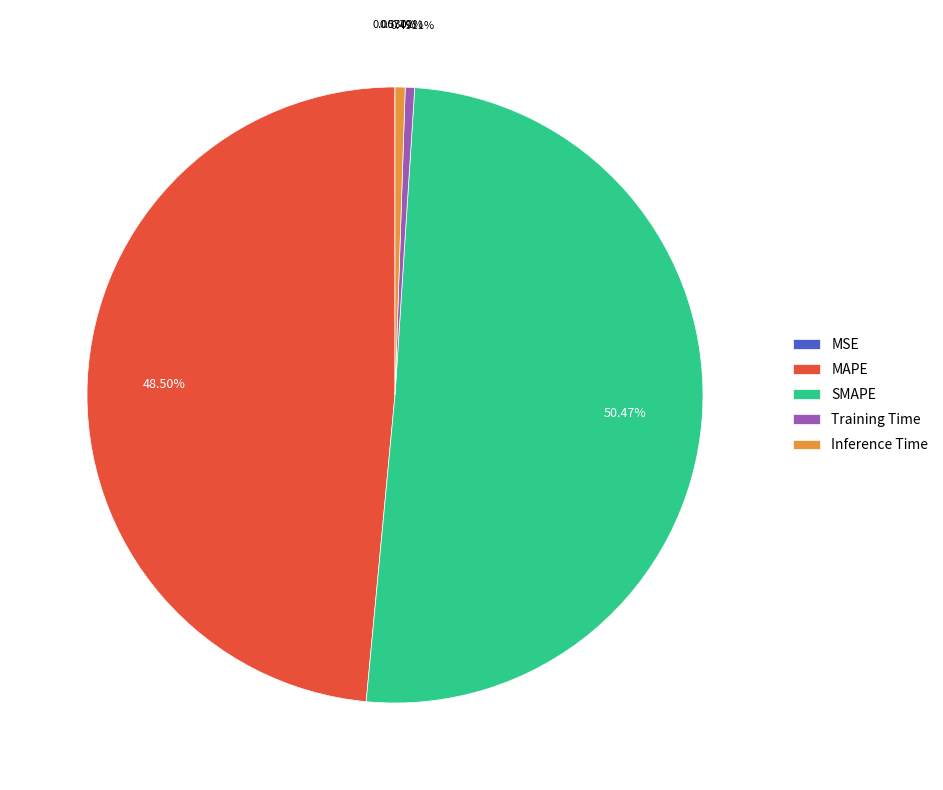

Which category has the biggest portion of the pie?

SMAPE